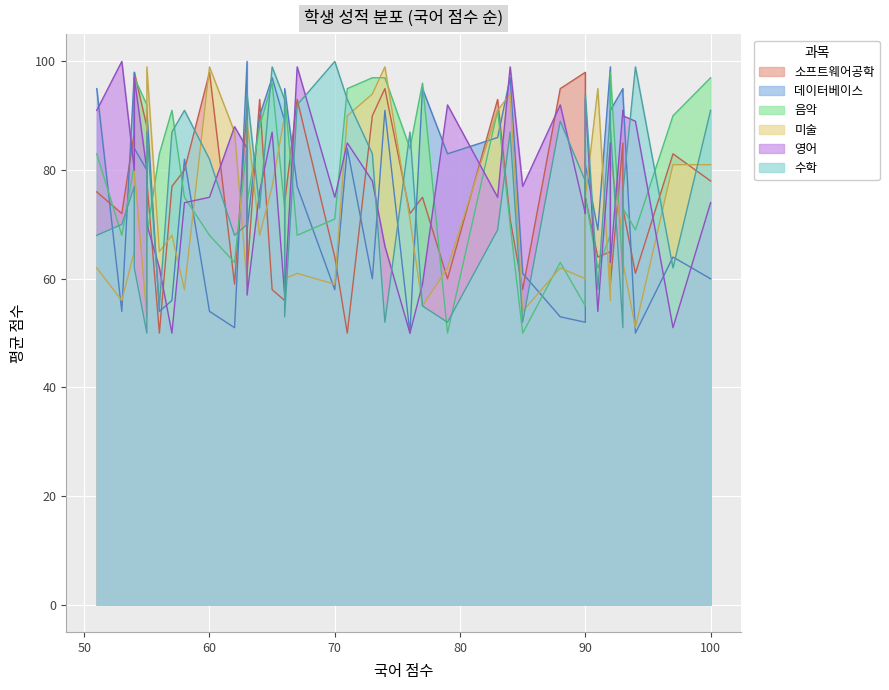

True or false: 미술 has a value of 121 at 7.

False